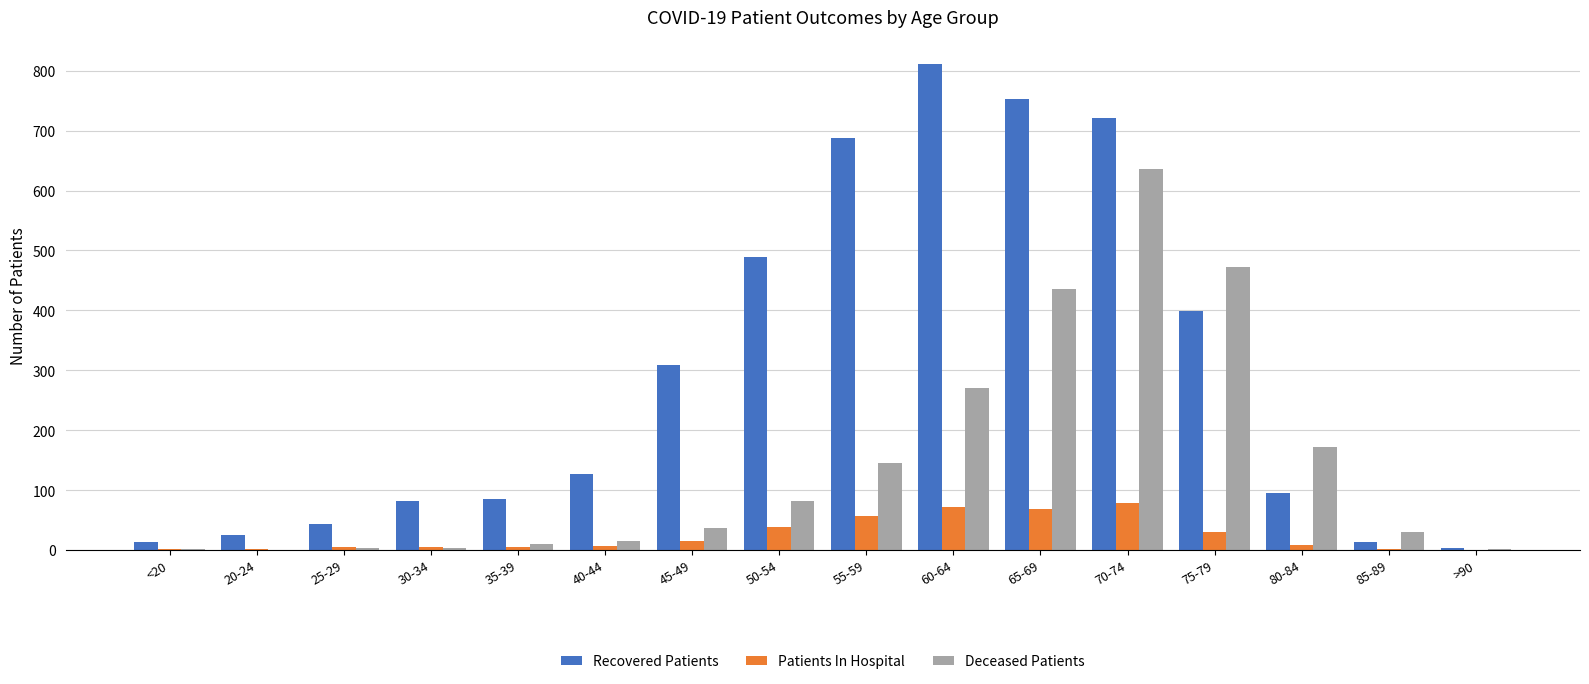

The Recovered Patients series shows 1074 at 60-64. True or false?

False